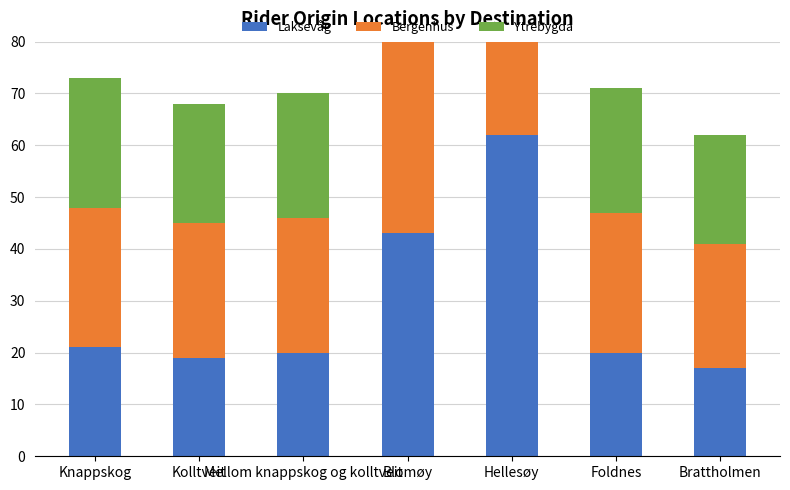

At how many categories does at least one series exceed 23?

7